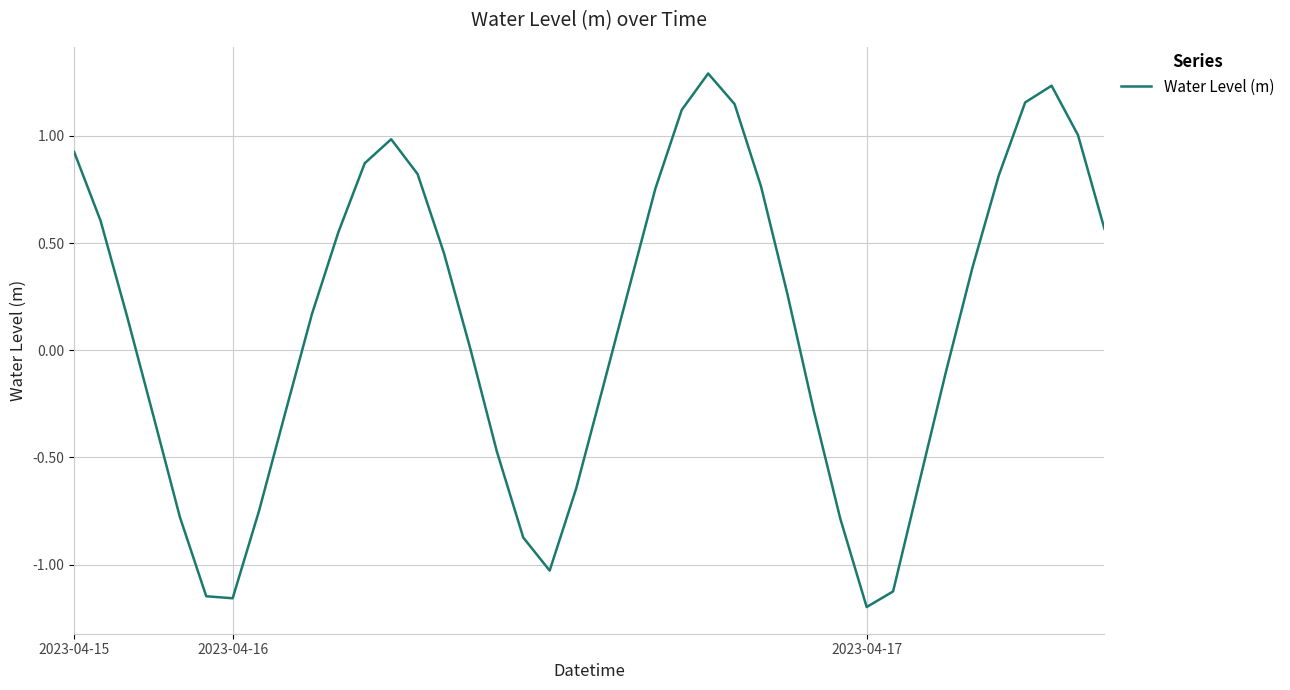

What is the difference between the maximum and minimum values?

2.5